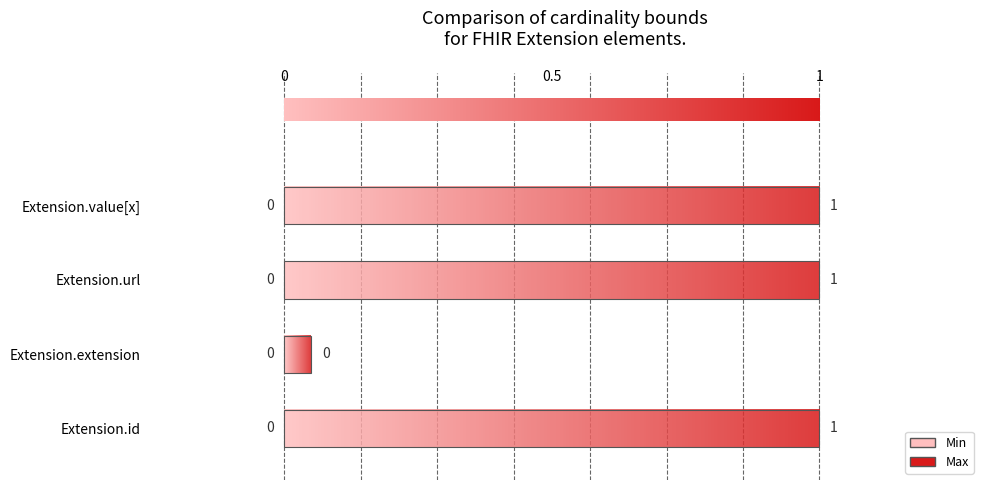

Between Extension.id and Extension.value[x], which is larger?

Extension.id